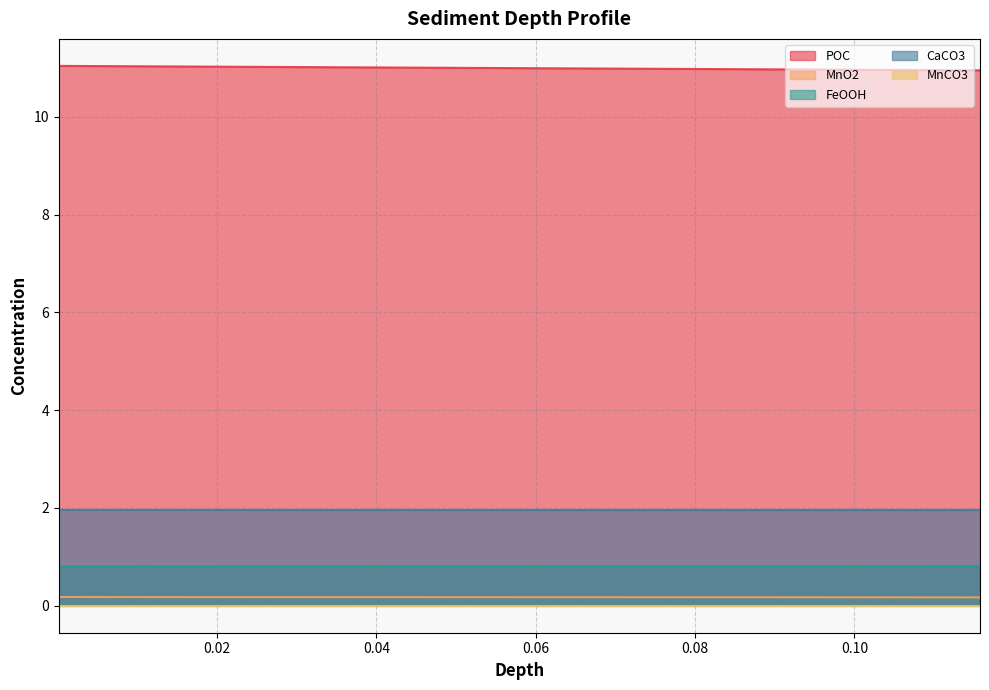

Is the value of CaCO3 at 0.02990114943004512 greater than the value of MnO2 at 0.005663232774323691?

Yes